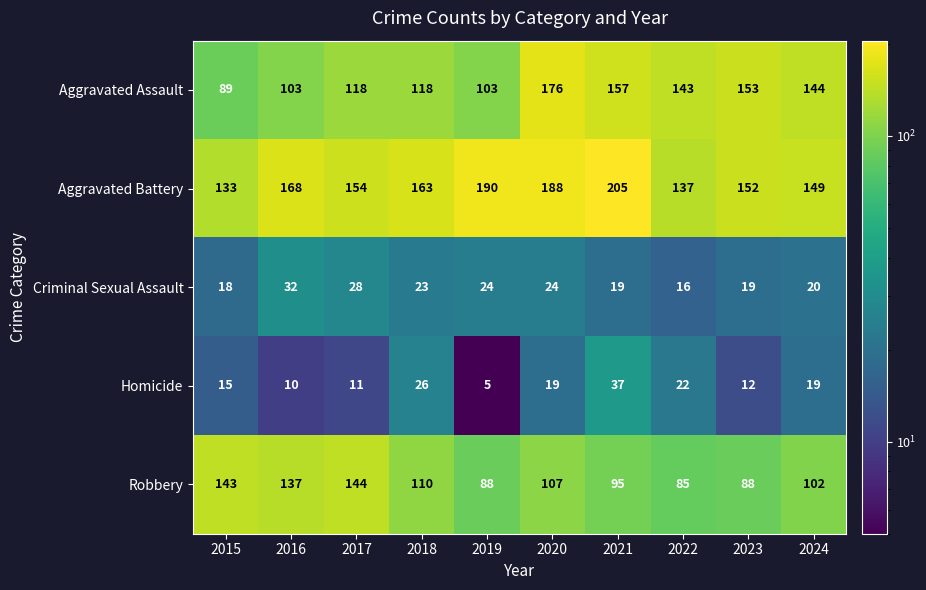

At how many categories does at least one series exceed 141?

10